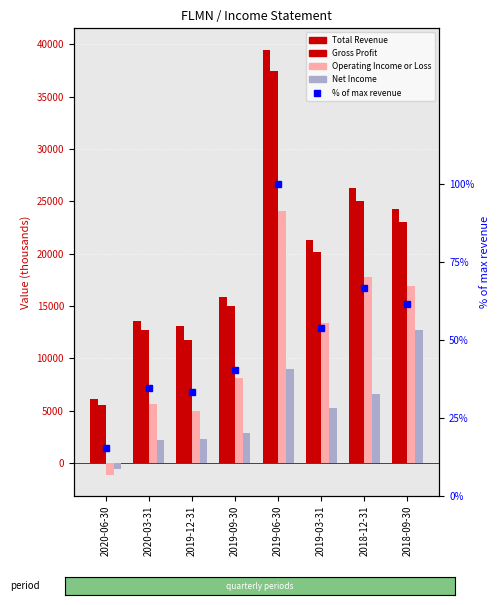

Between 2019-12-31 and 2020-06-30, which is larger?

2019-12-31